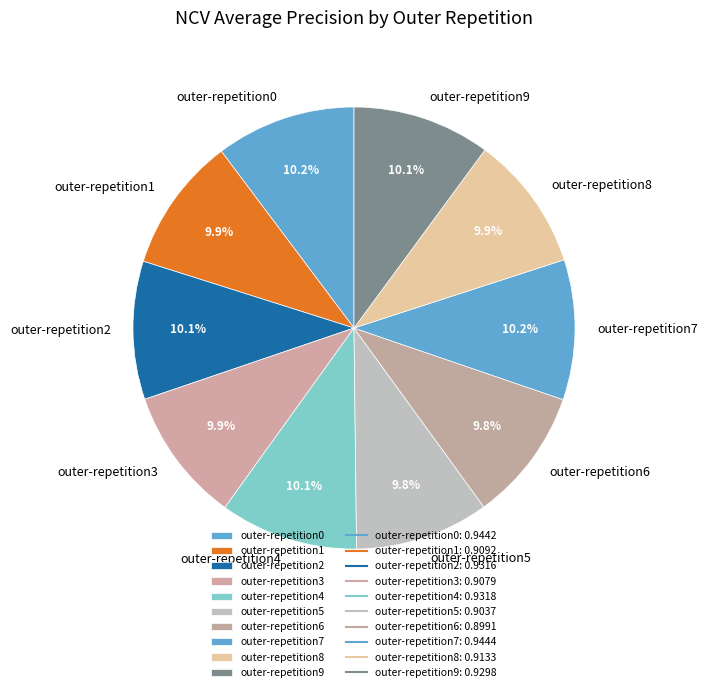

Does outer-repetition6 represent more than half of the total?

No